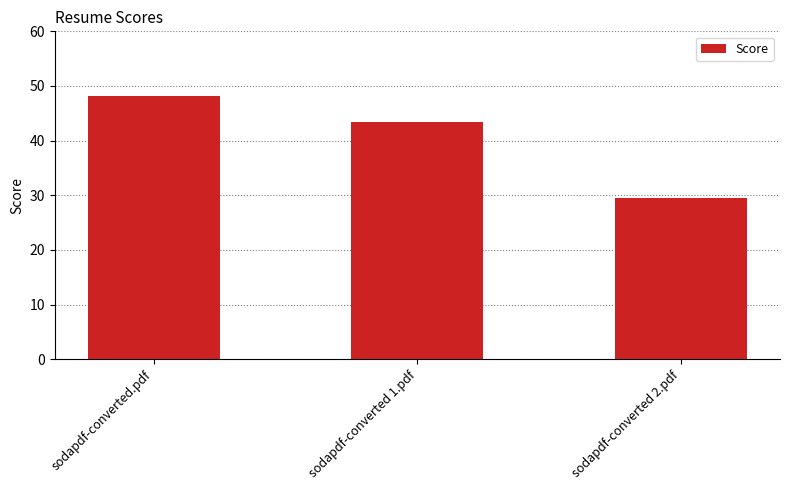

What is the average value?

40.4